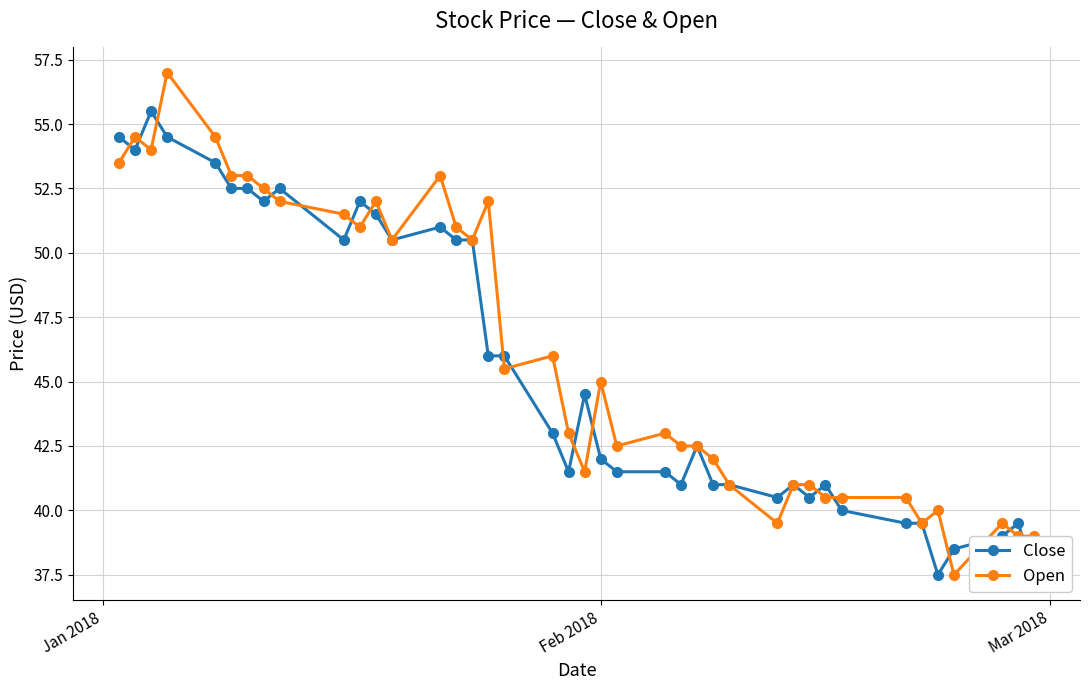

What is the value of the Open point at the 5th from the left?

54.5